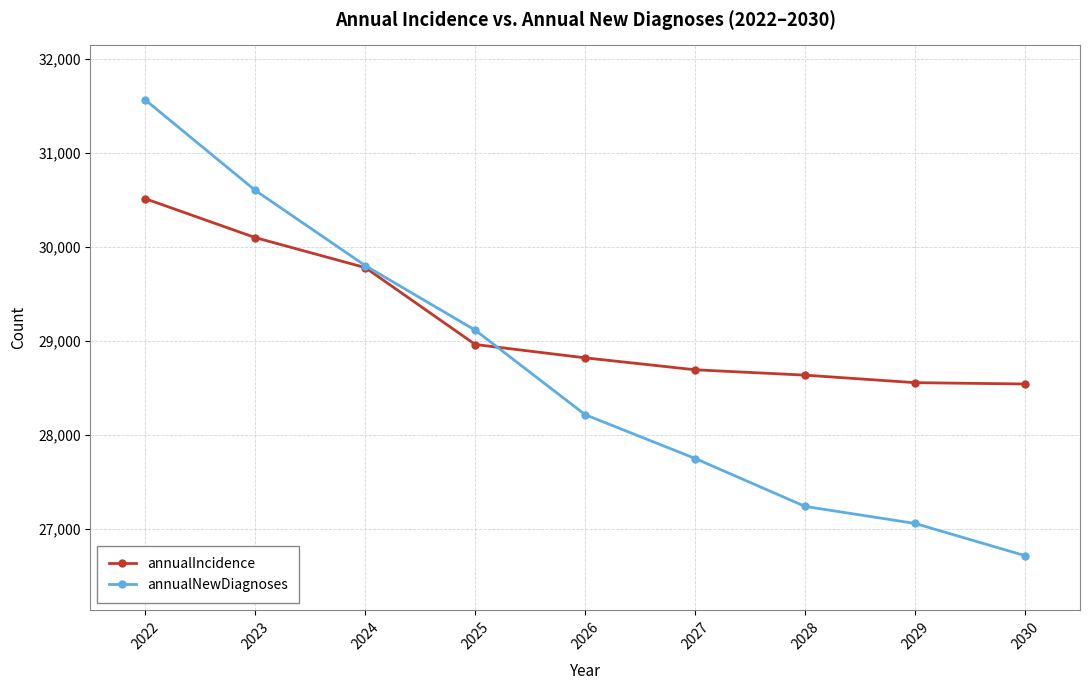

Is it true that annualNewDiagnoses equals 27241 at 2028?

True